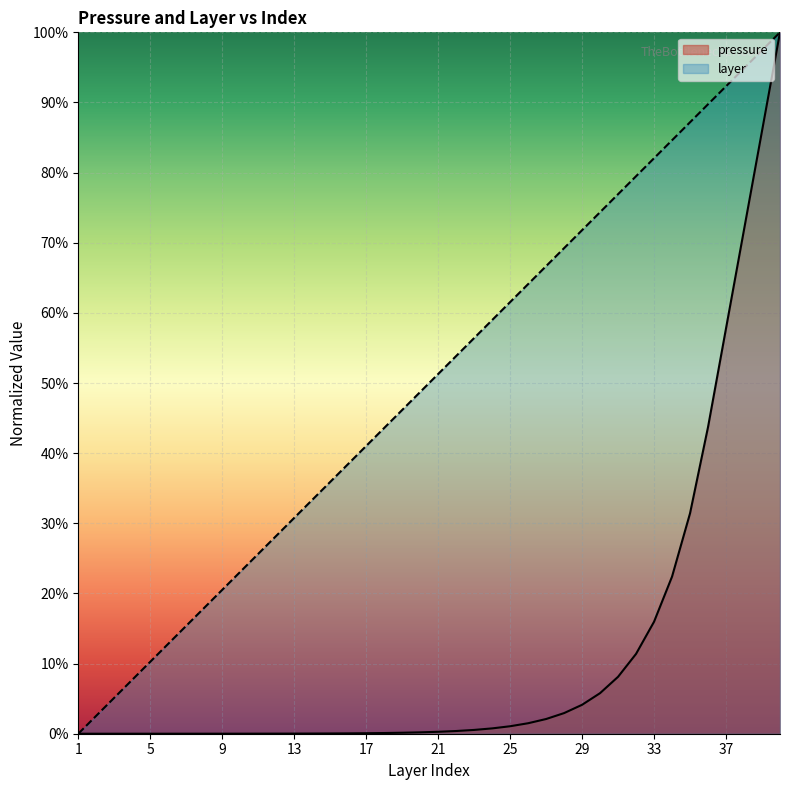

Where is pressure nearest to the value 0?

1